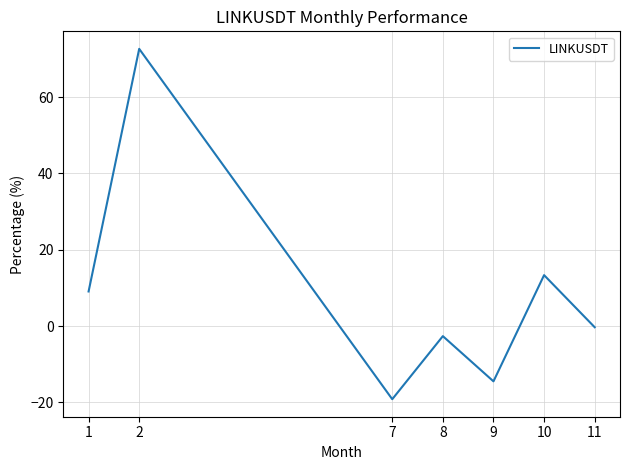

At which label does the data first exceed 0?

1